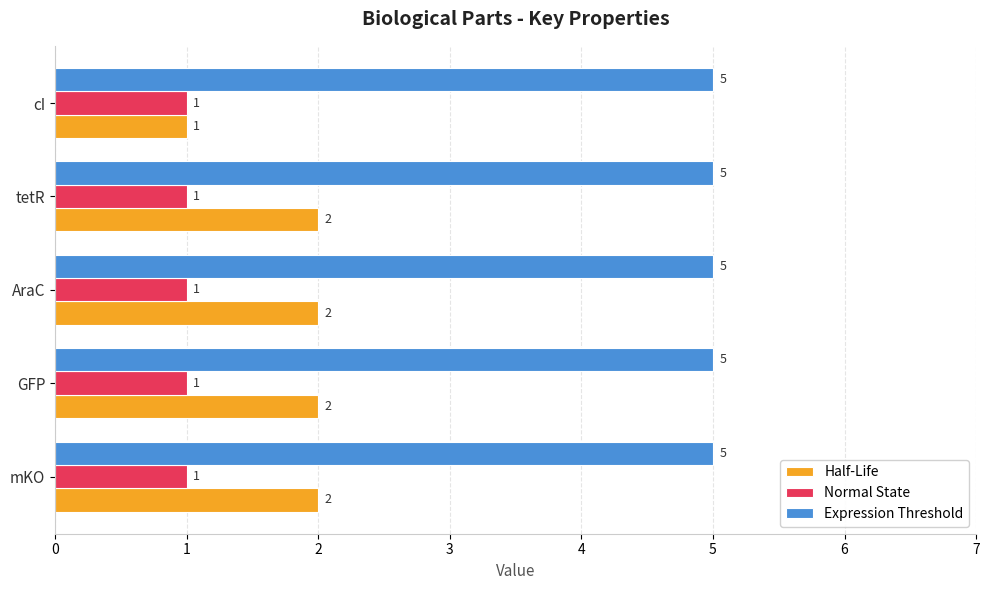

Which series has the largest range (max minus min)?

Half-Life